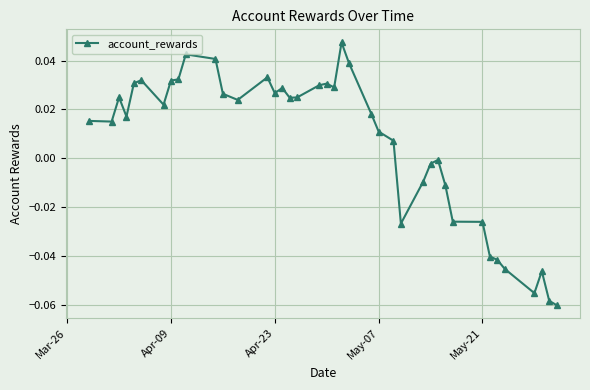

What is the sum of all values?

0.3